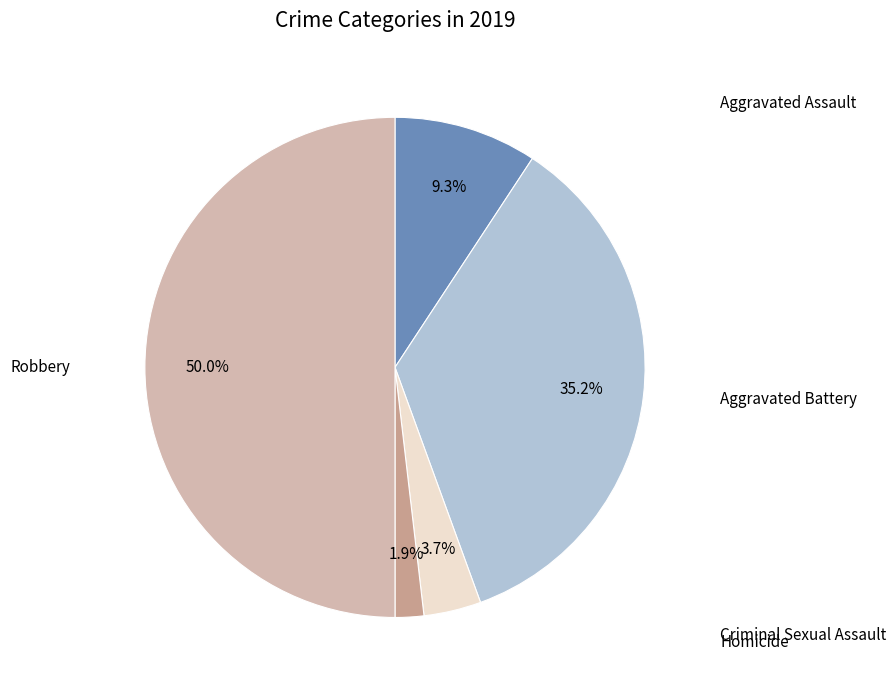

How many slices are in this pie chart?

5